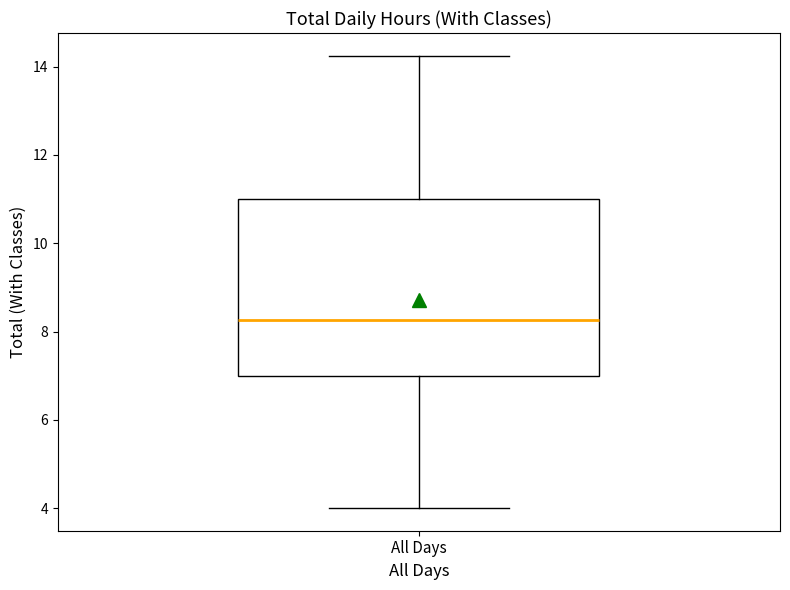

Read this box plot against the y-axis: the position of the median line, the range covered by the box, and the ends of both whiskers. The values are not printed on the chart, so give them approximately, as read against the axis.

median 8.2, box 7.0 to 11.0, whiskers 4.0 to 14.2